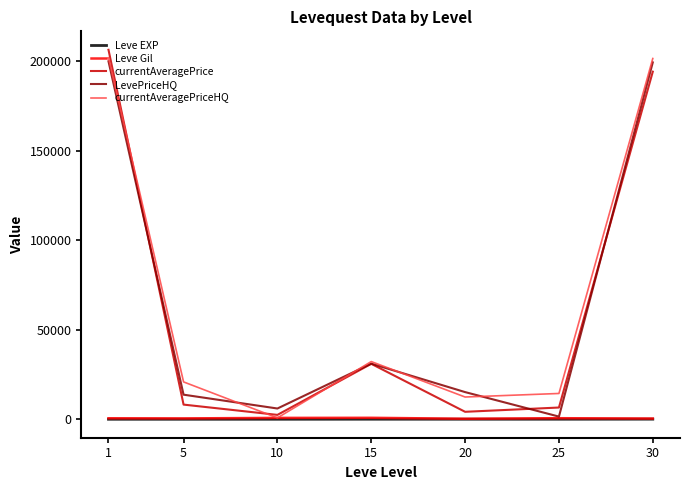

Is the value of LevePriceHQ at 20 greater than the value of Leve EXP at 20?

Yes